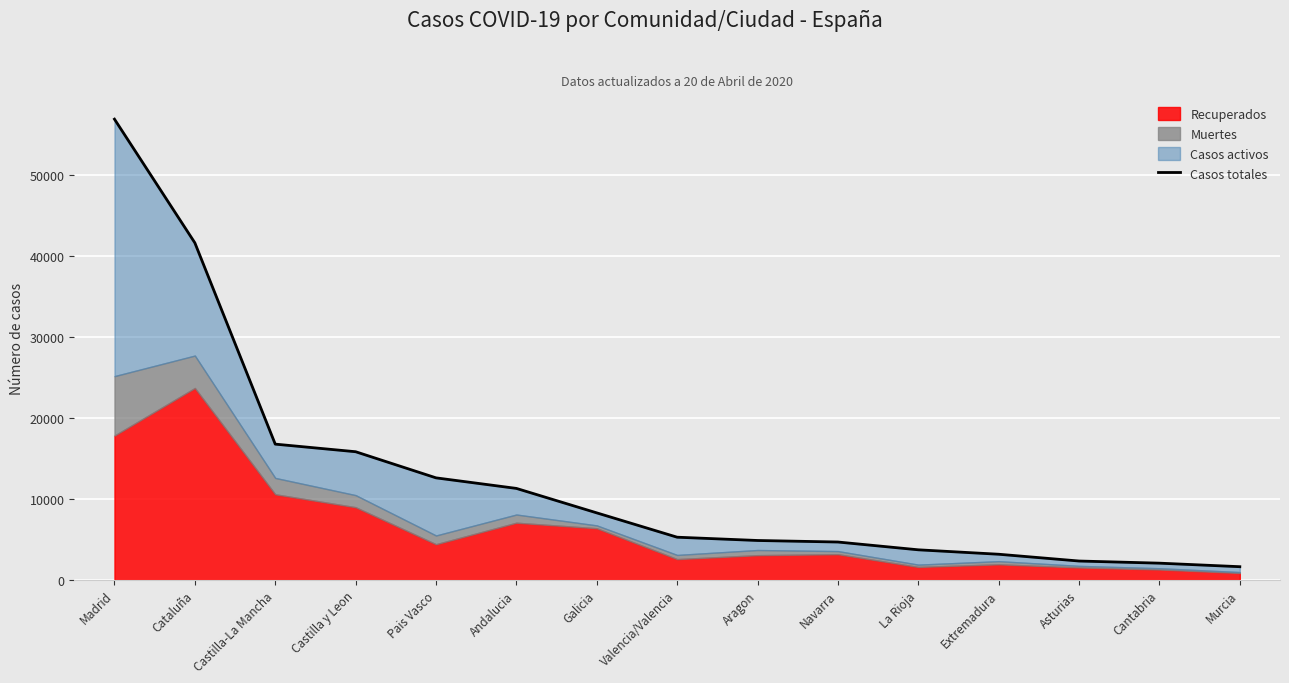

Rank the categories by value from lowest to highest.

Murcia, Cantabria, Asturias, Extremadura, La Rioja, Navarra, Aragon, Valencia/Valencia, Galicia, Andalucia, Pais Vasco, Castilla y Leon, Castilla-La Mancha, Cataluña, Madrid